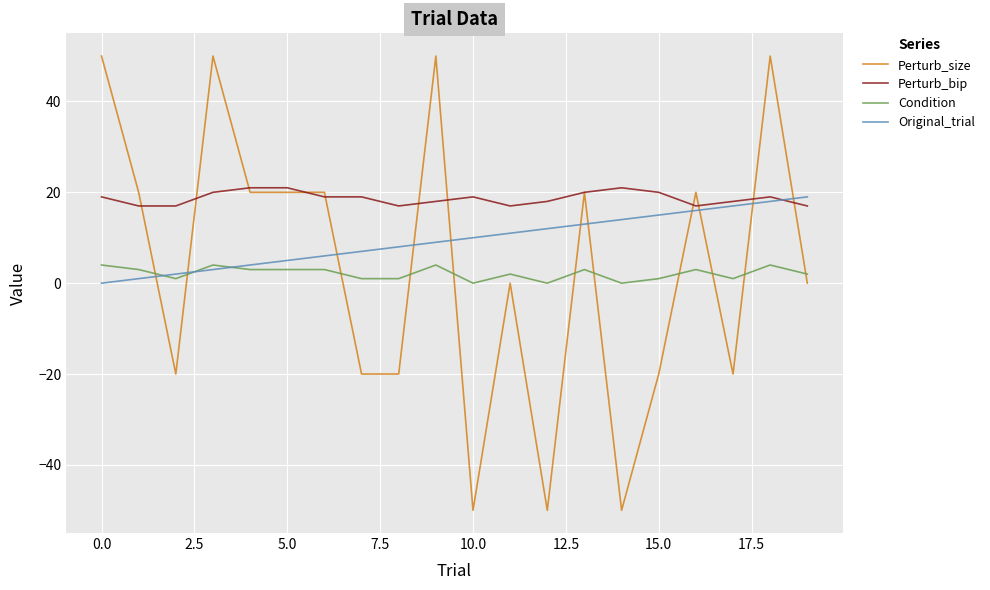

True or false: Condition and Perturb_bip intersect in this chart.

False